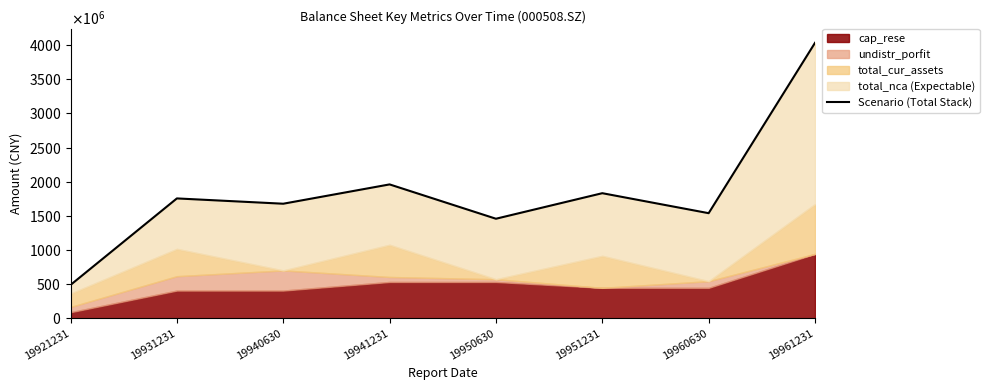

Which label corresponds to the smallest value in the chart?

19921231